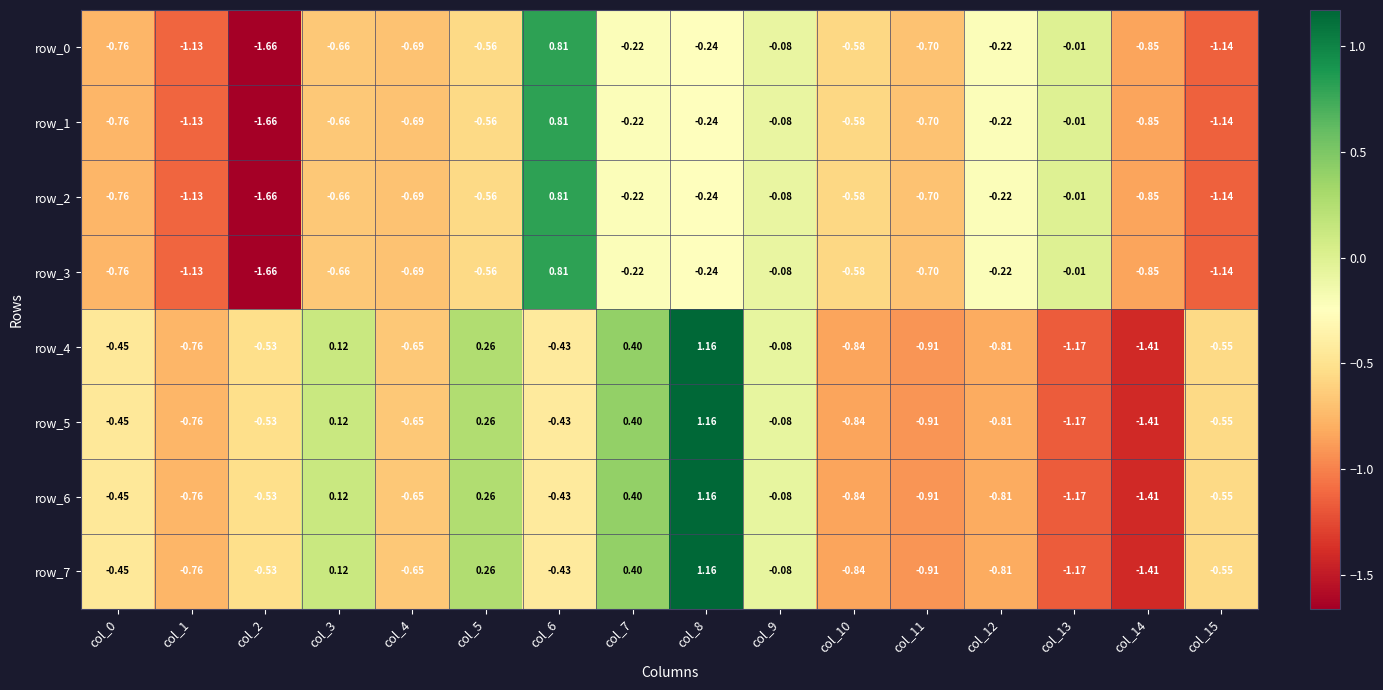

The value of row_5 at col_0 is -0.6. True or false?

False